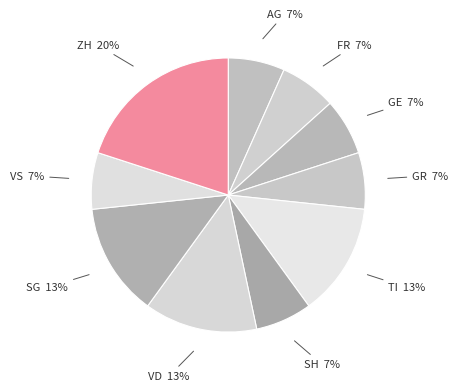

Is AG the majority of the pie?

No